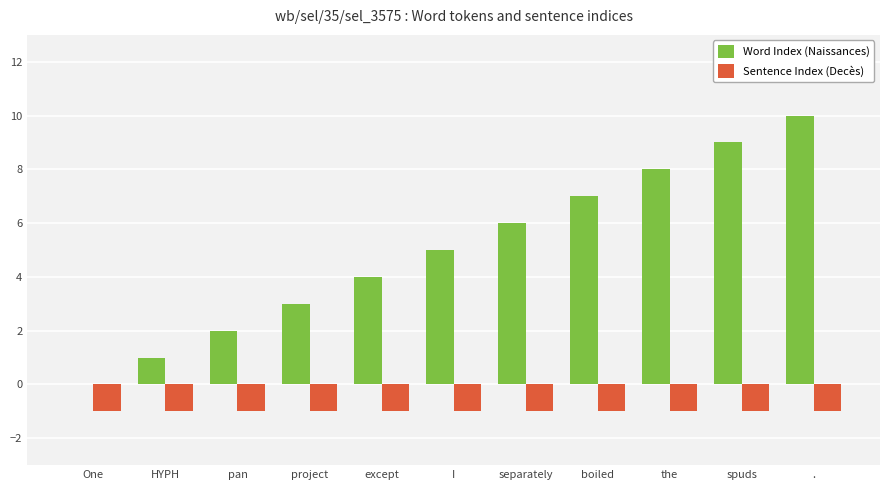

Which category has the highest value across all series?

.